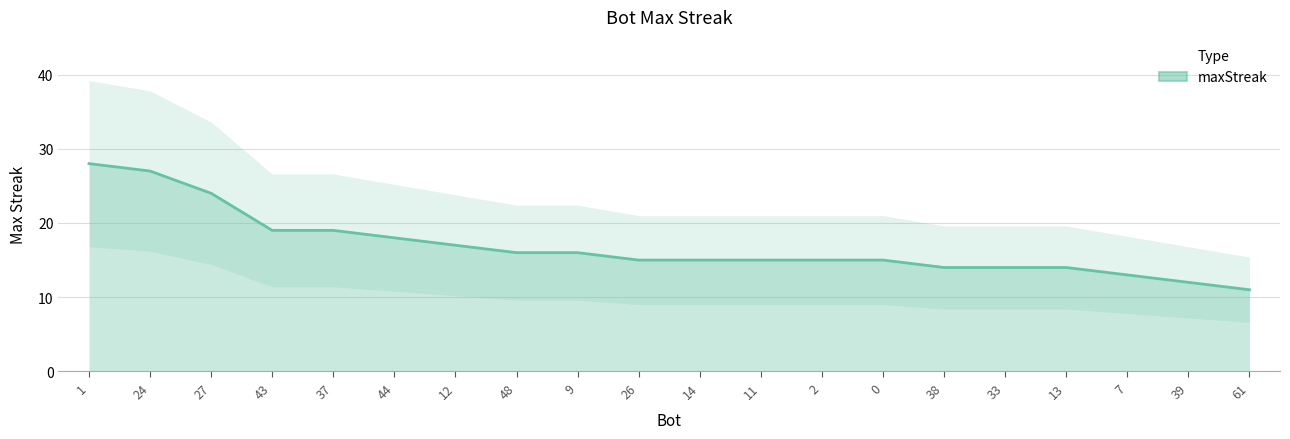

True or false: the data has more than 0 interior local peaks.

False